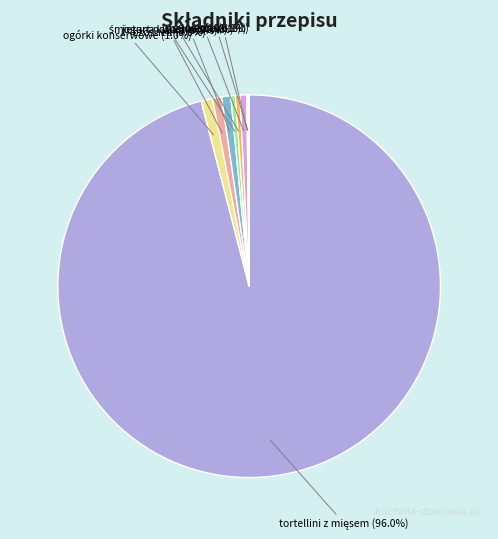

Is ogórki konserwowe (1.0%) the majority of the pie?

No